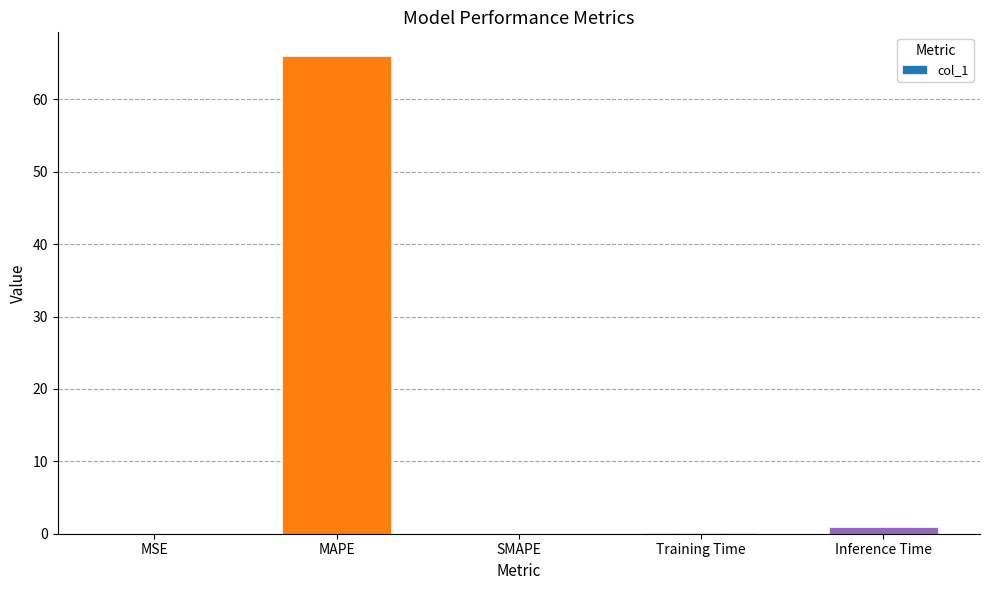

The value at MAPE is 44.1. True or false?

False